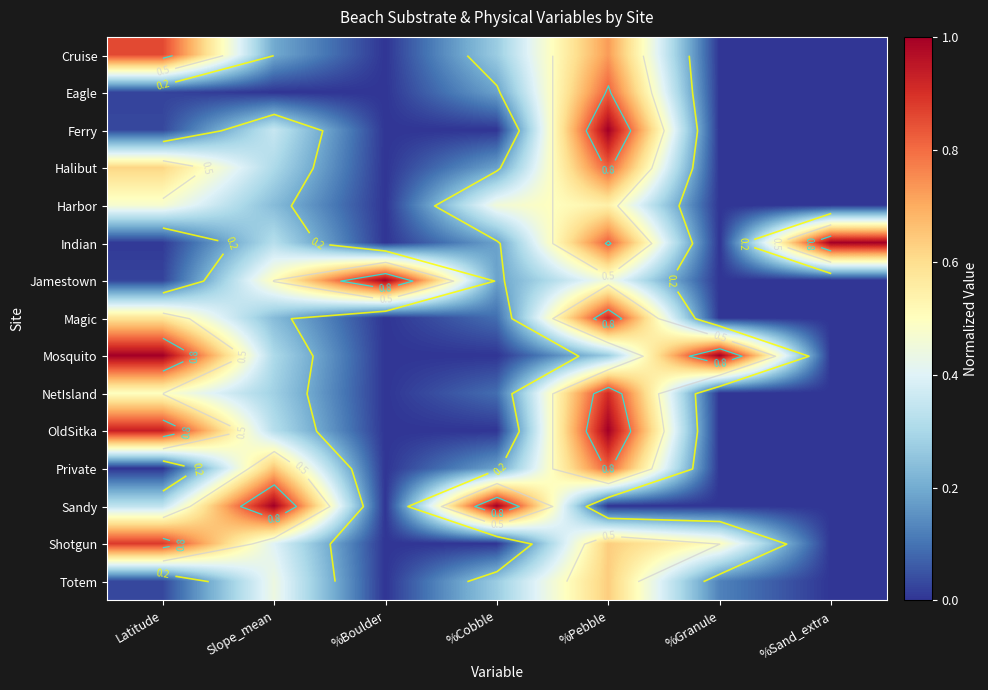

Which category has the highest value in the Indian series?

%Sand_extra